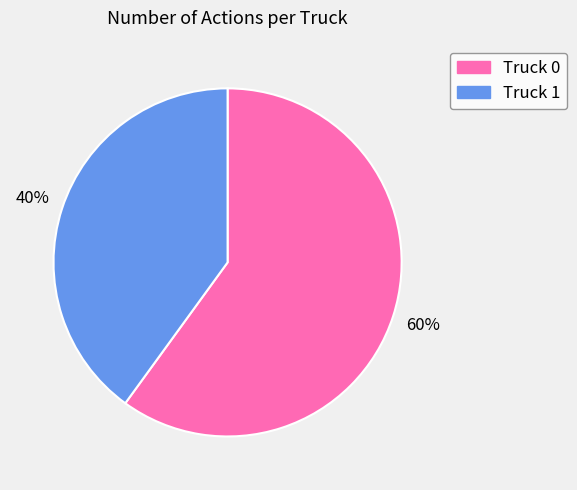

What is the majority slice?

Truck 0